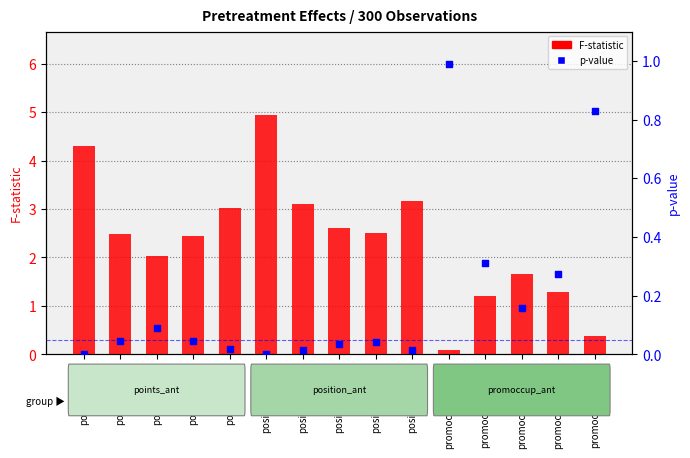

What is the total value across all series at points_ant_2?

2.5